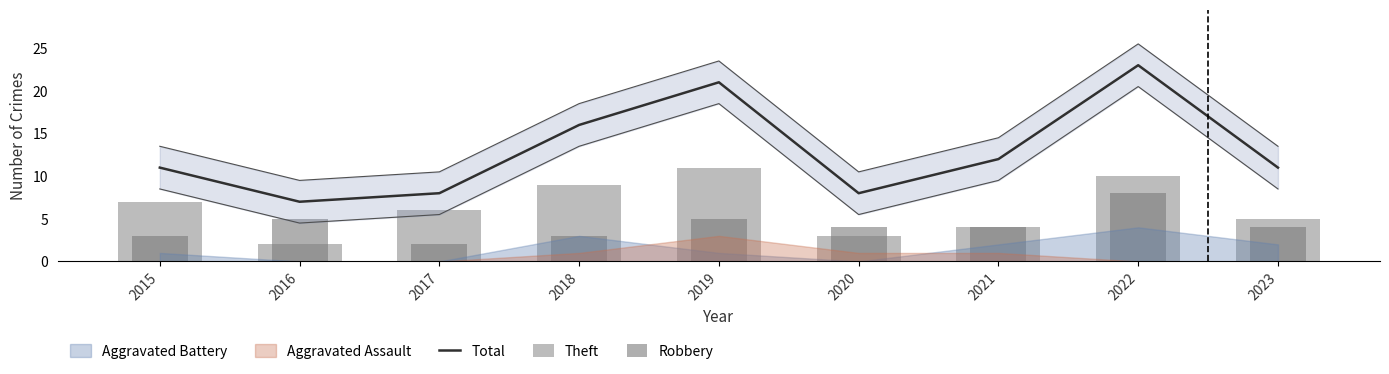

Reading left to right, list all the values displayed in this chart.

Total: 11	7	8	16	21	8	12	23	11
Theft: 7	2	6	9	11	3	4	10	5
Robbery: 3	5	2	3	5	4	4	8	4